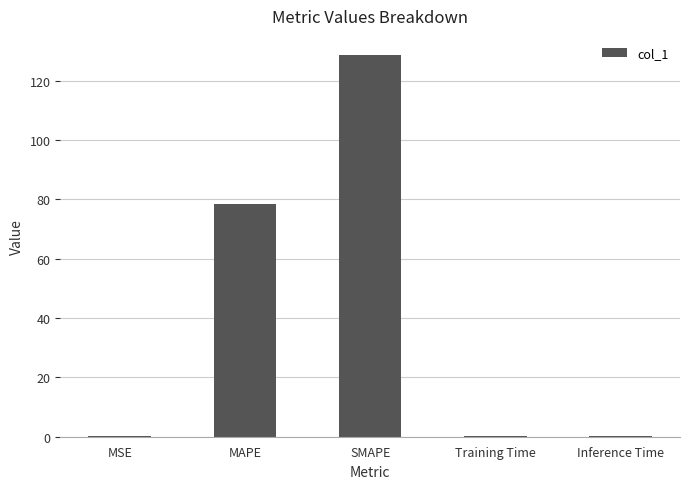

Which category has the highest value across all series?

SMAPE